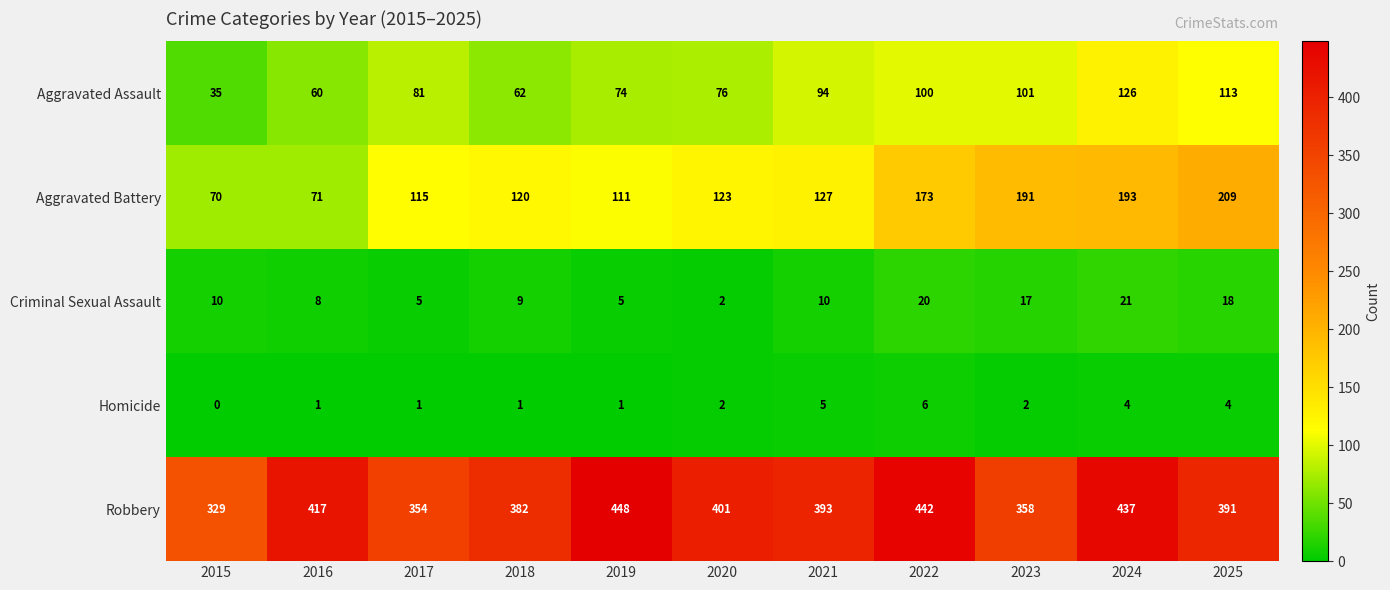

Rank the series at 2017 from lowest to highest value.

Homicide, Criminal Sexual Assault, Aggravated Assault, Aggravated Battery, Robbery